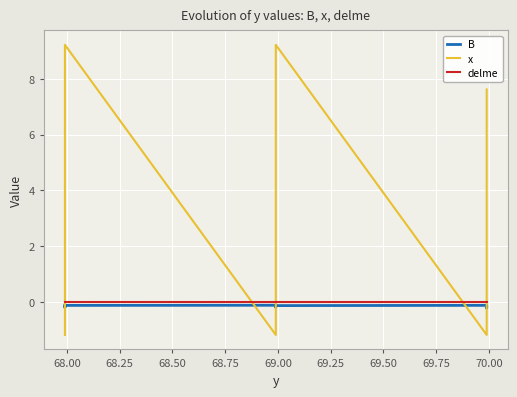

The value of B at 68.00 is -0.1. True or false?

False